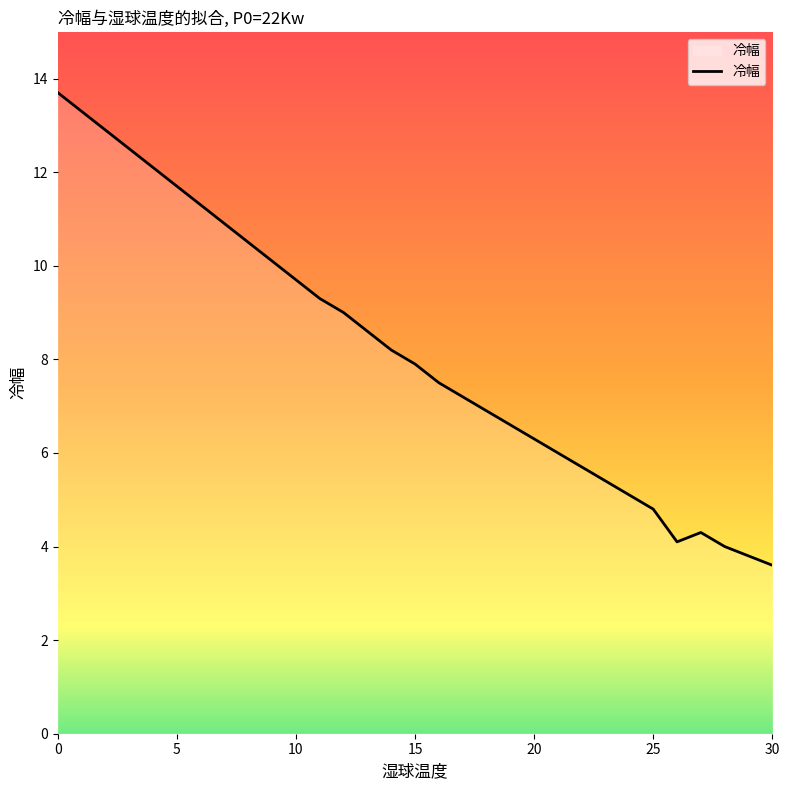

What is the smallest value displayed?

3.6